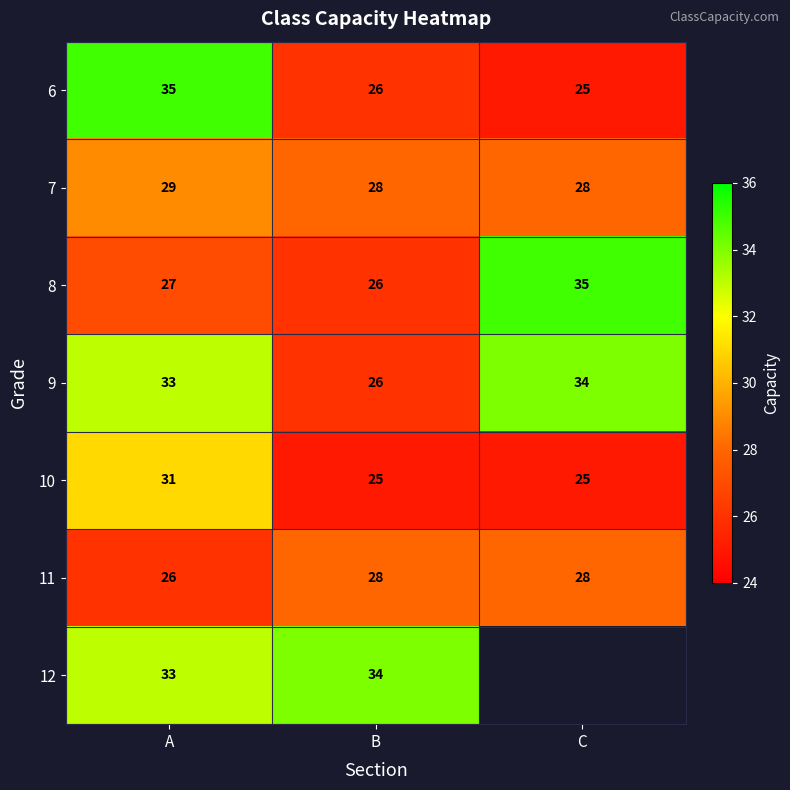

True or false: 6 has a value of 16.0 at C.

False